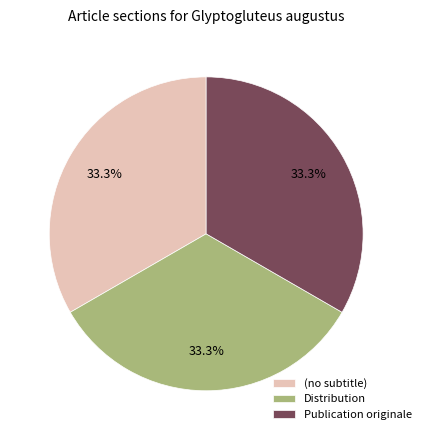

Is there any slice that represents more than half of the pie?

No